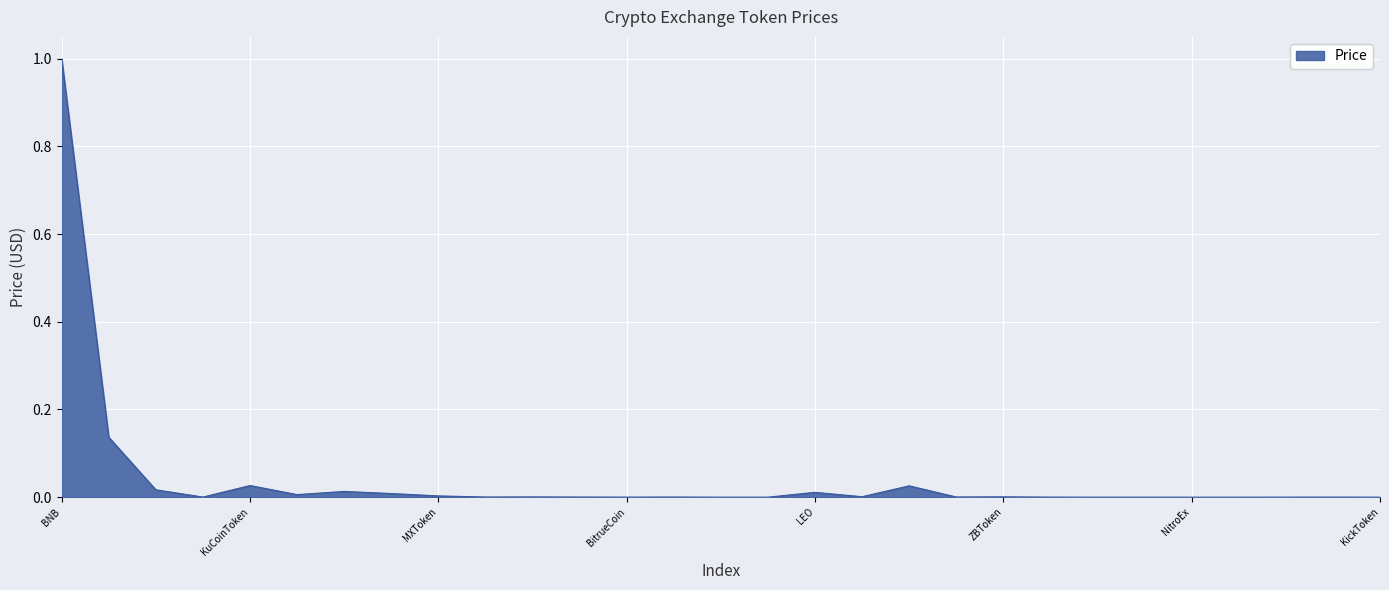

True or false: there are more than 1 points higher than both neighbors.

True